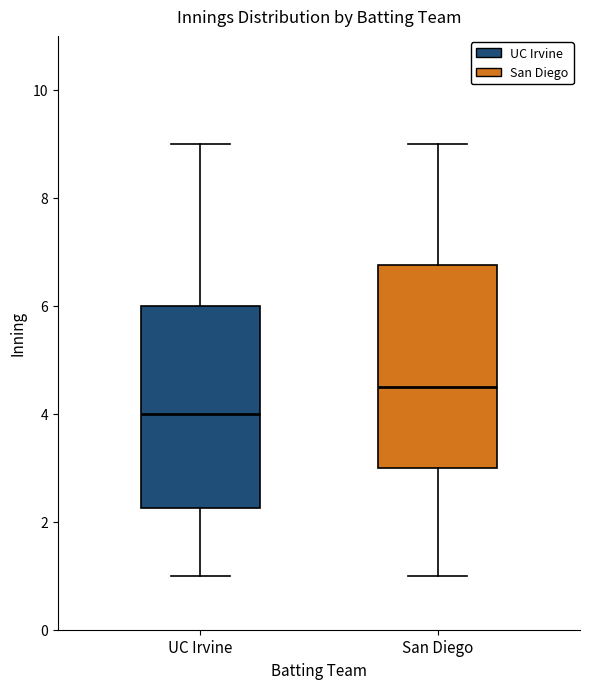

Which box has the highest median line?

San Diego